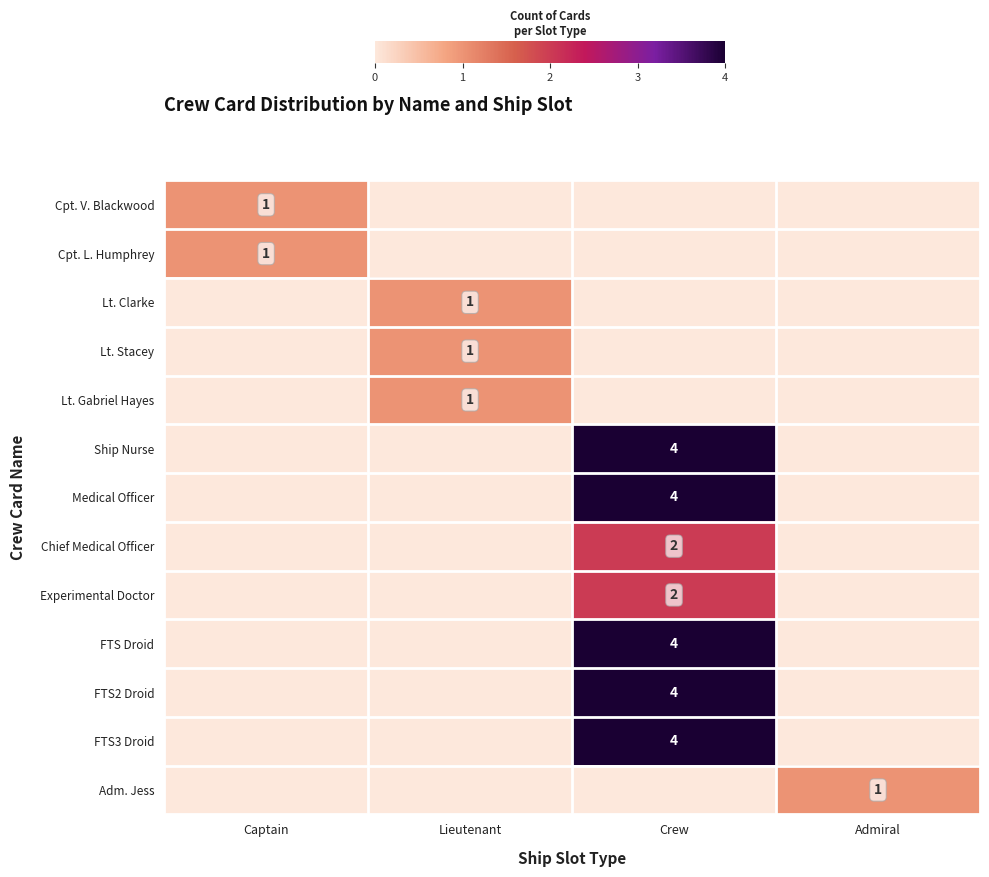

The value of FTS Droid at Crew is 4. True or false?

True